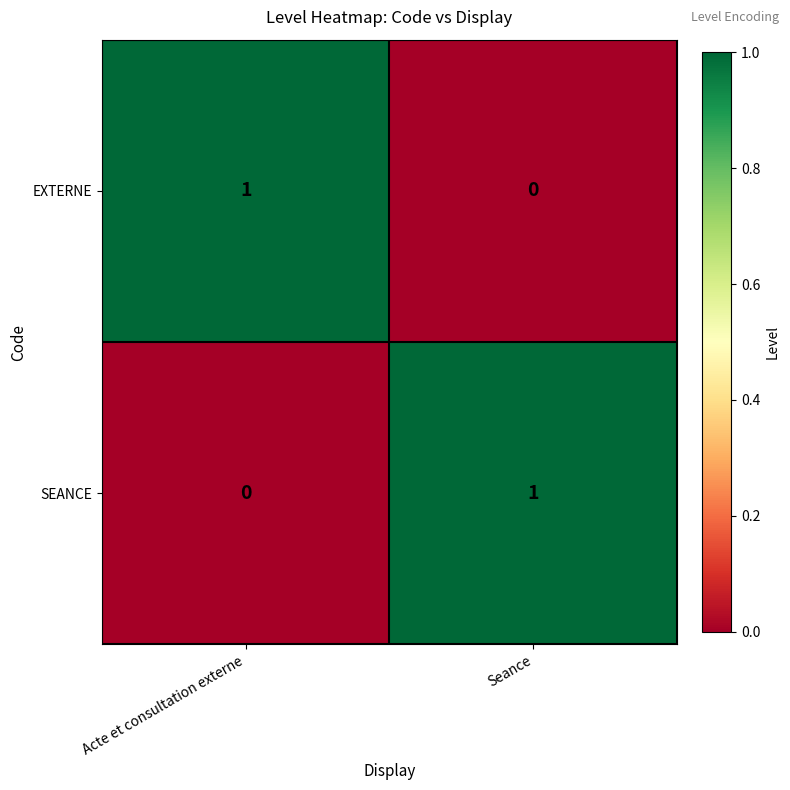

At Acte et consultation externe, list the series in order from largest to smallest.

EXTERNE, SEANCE